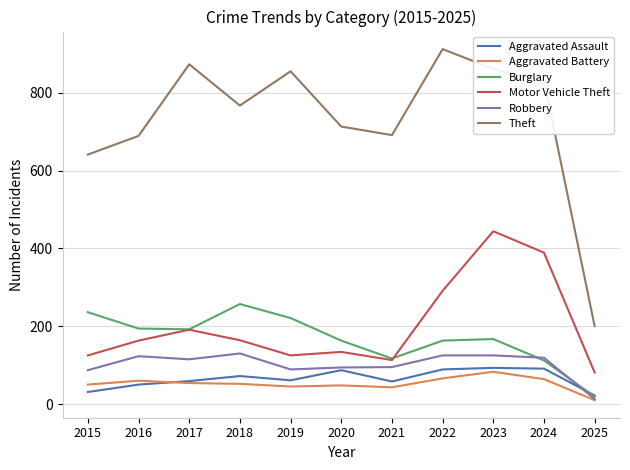

What is the difference between the highest and lowest values at 2022?

846